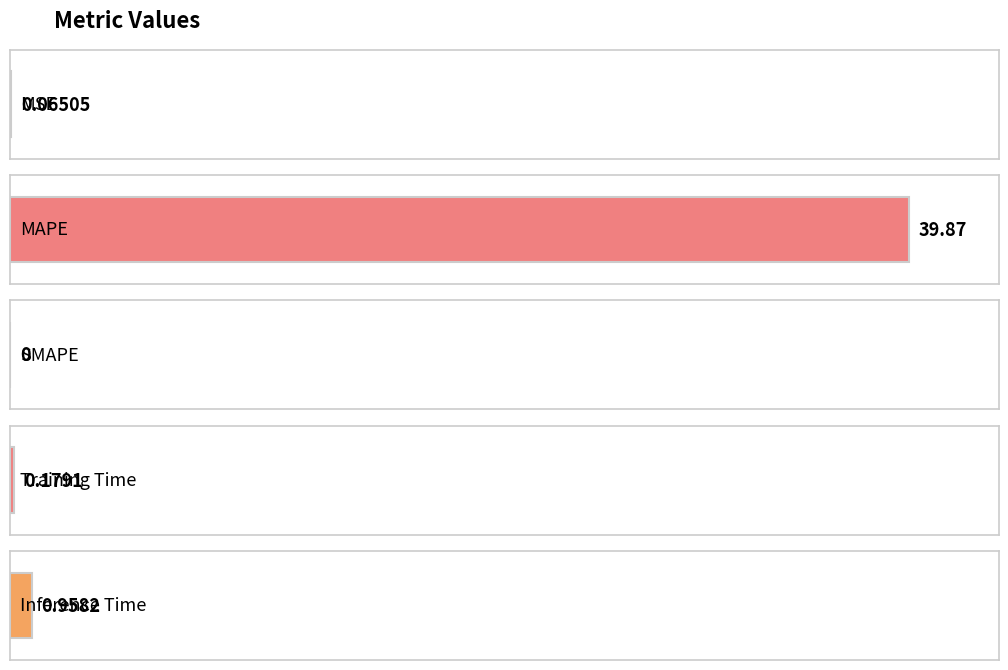

List the labels in order of value, smallest first.

SMAPE, MSE, Training Time, Inference Time, MAPE